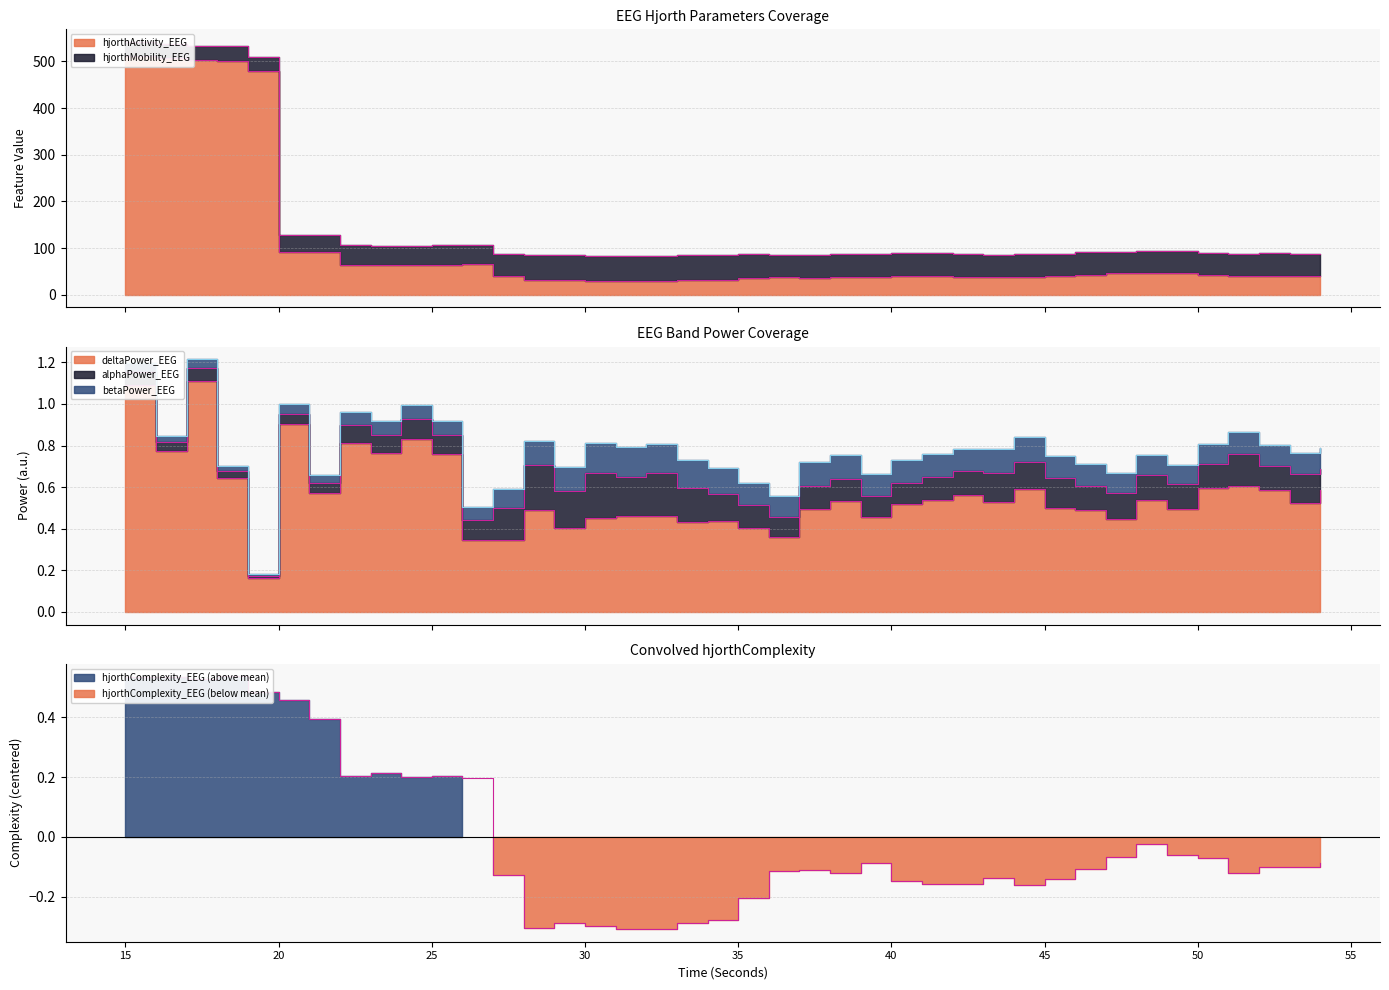

Which series ends up on top after the final intersection of hjorthMobility_EEG and deltaPower_EEG?

deltaPower_EEG